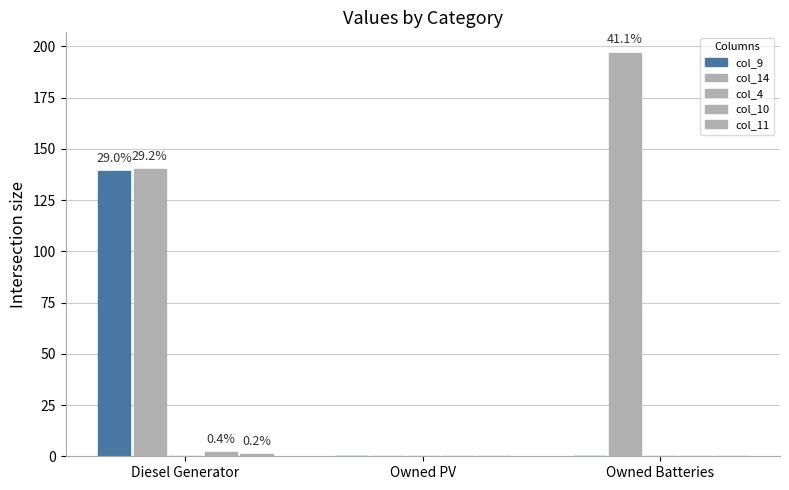

Does the chart contain stacked bars?

No